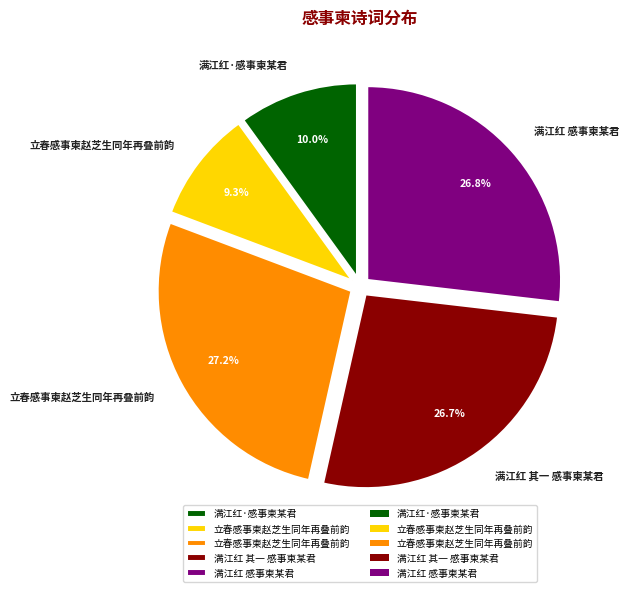

Is there any slice that represents more than half of the pie?

No